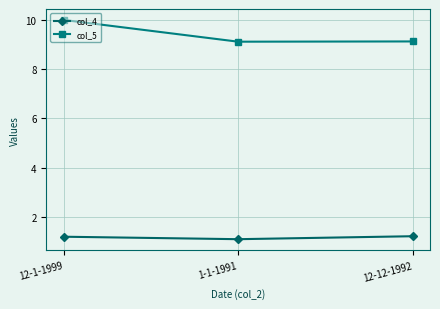

Read the col_4 value at 12-1-1999.

1.2